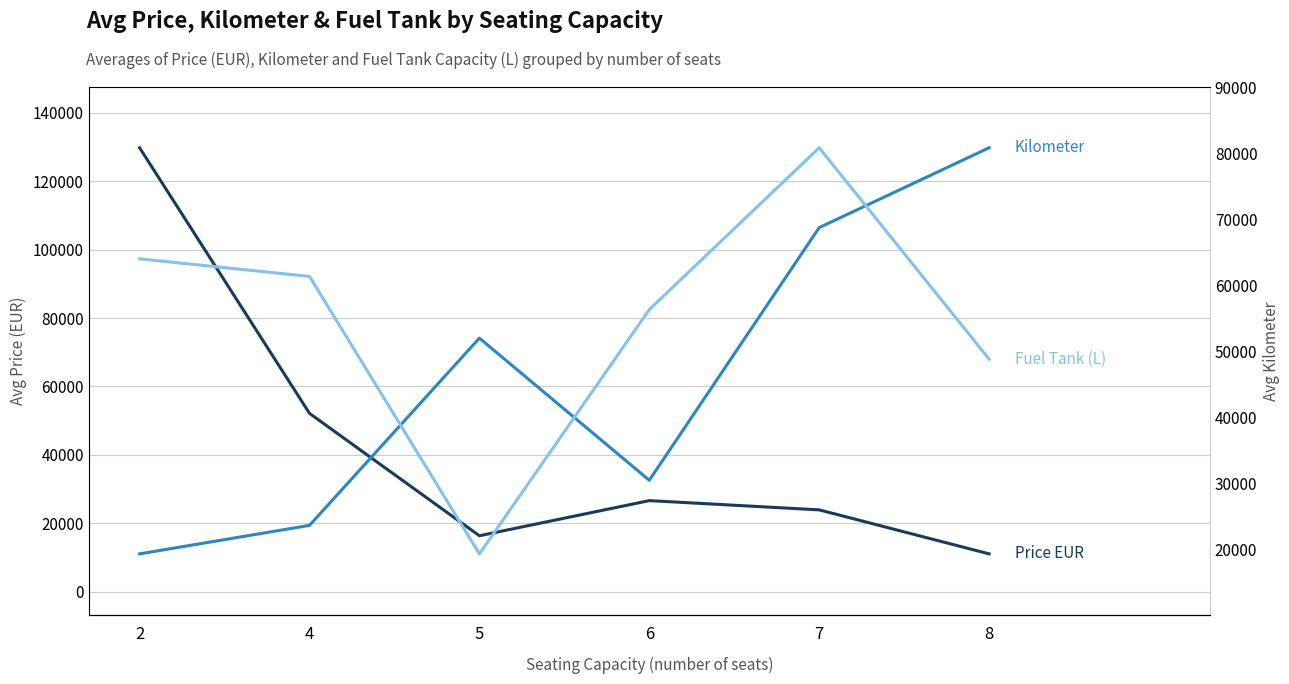

What is the value of the Promedio de Kilometer point at the 3rd from the left?

52050.4